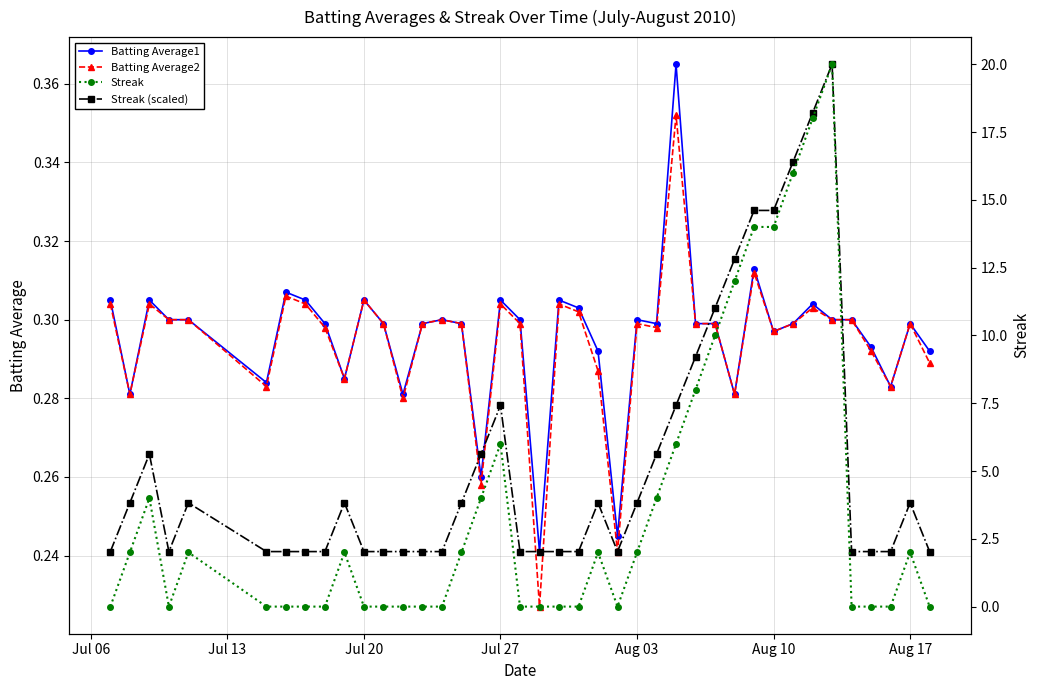

What is the minimum value for Batting Average1?

0.2